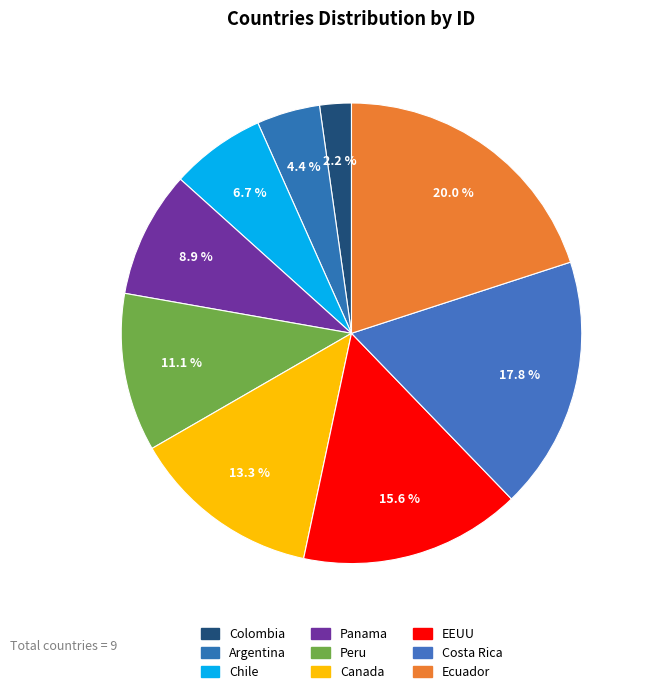

How many segments does this pie chart have?

9